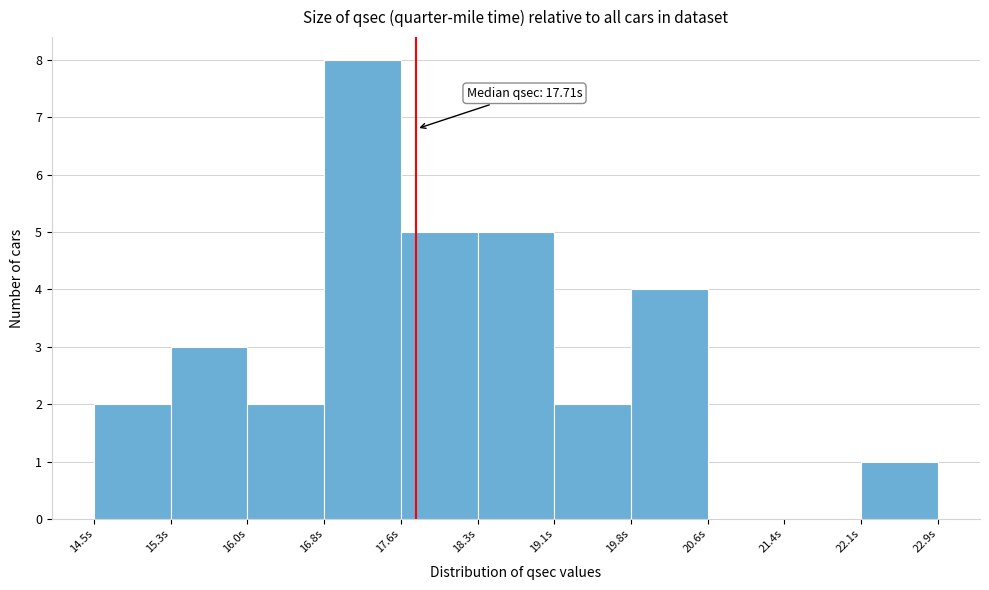

Which range on the x-axis has the tallest bar?

16.8 to 17.6